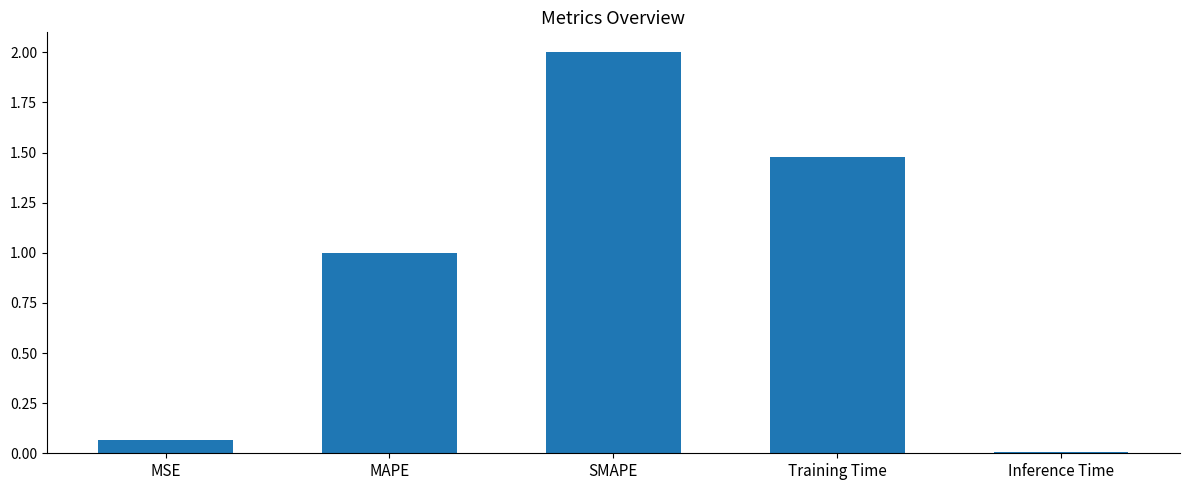

What is the maximum value shown in the chart?

2.0